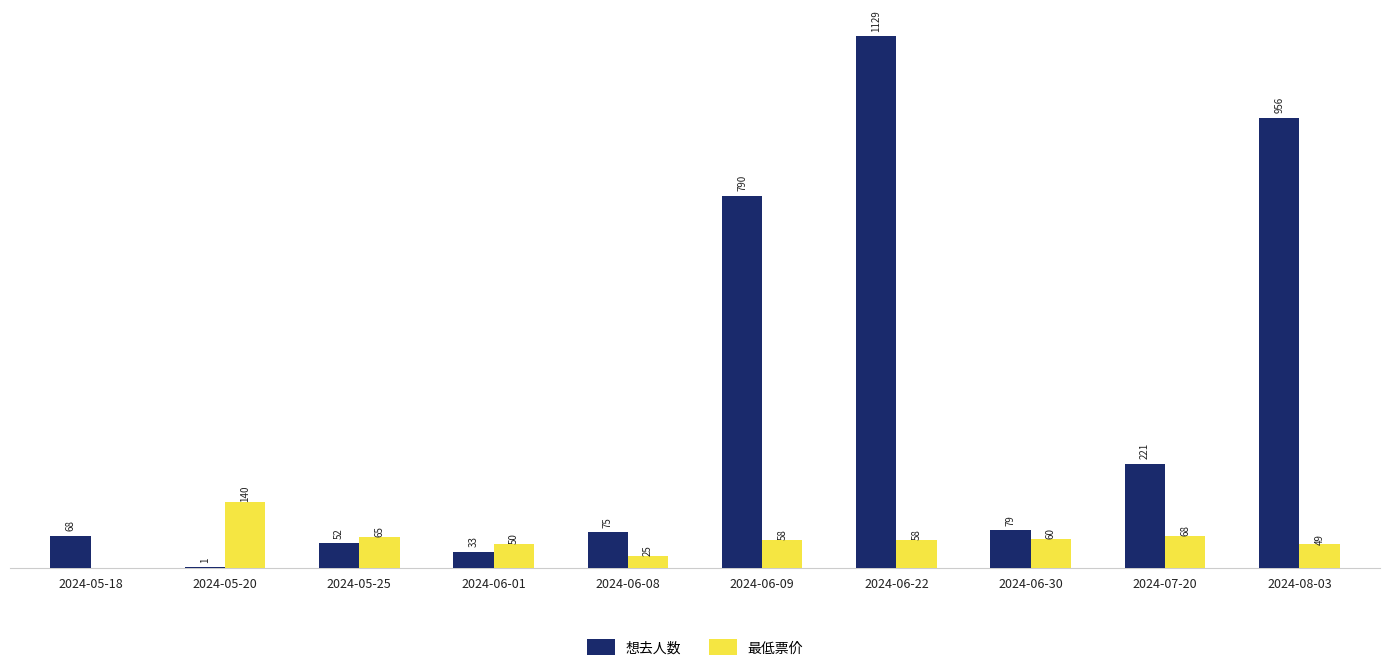

At which label does 想去人数 reach its peak?

2024-06-22